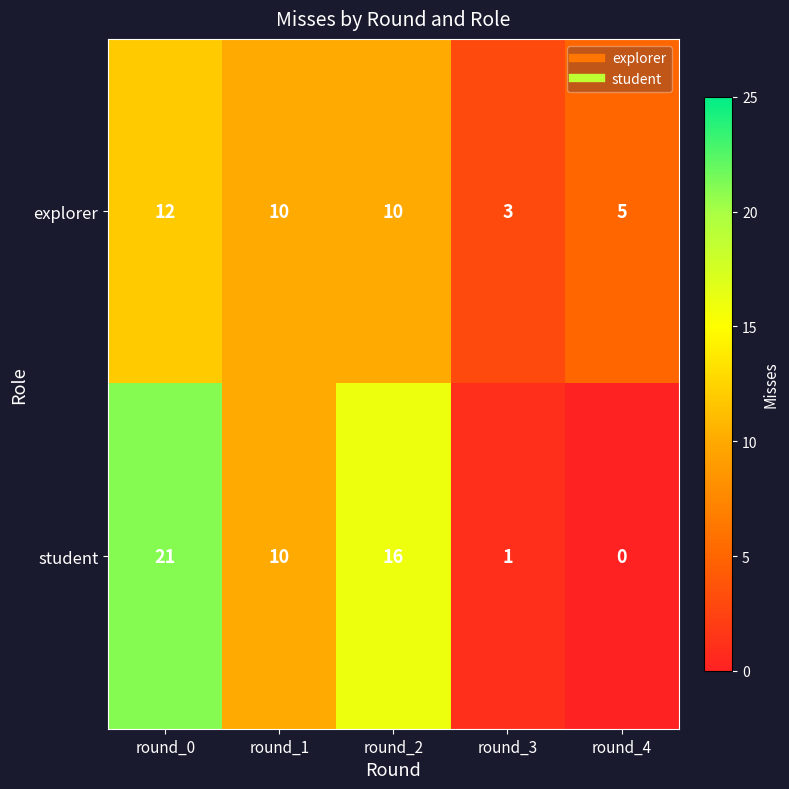

Reading left to right, list all the values displayed in this chart.

explorer: round_0=12	round_1=10	round_2=10	round_3=3	round_4=5
student: round_0=21	round_1=10	round_2=16	round_3=1	round_4=0